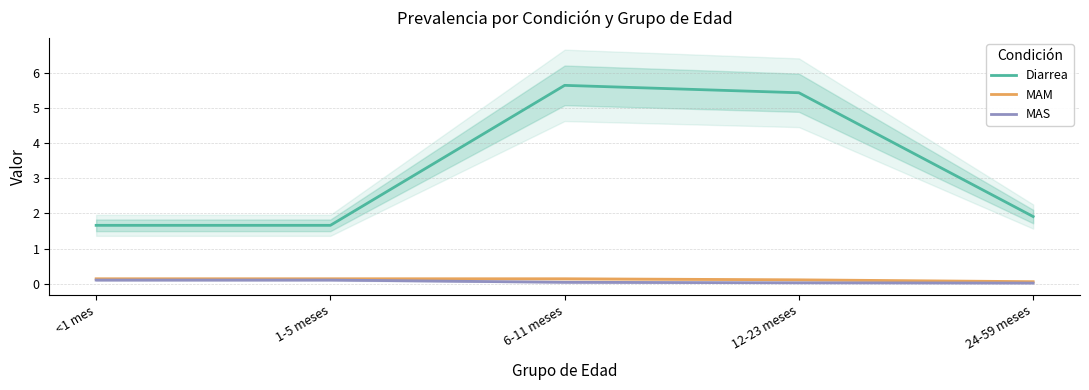

List the series in order of their peak value, lowest first.

MAS, MAM, Diarrea